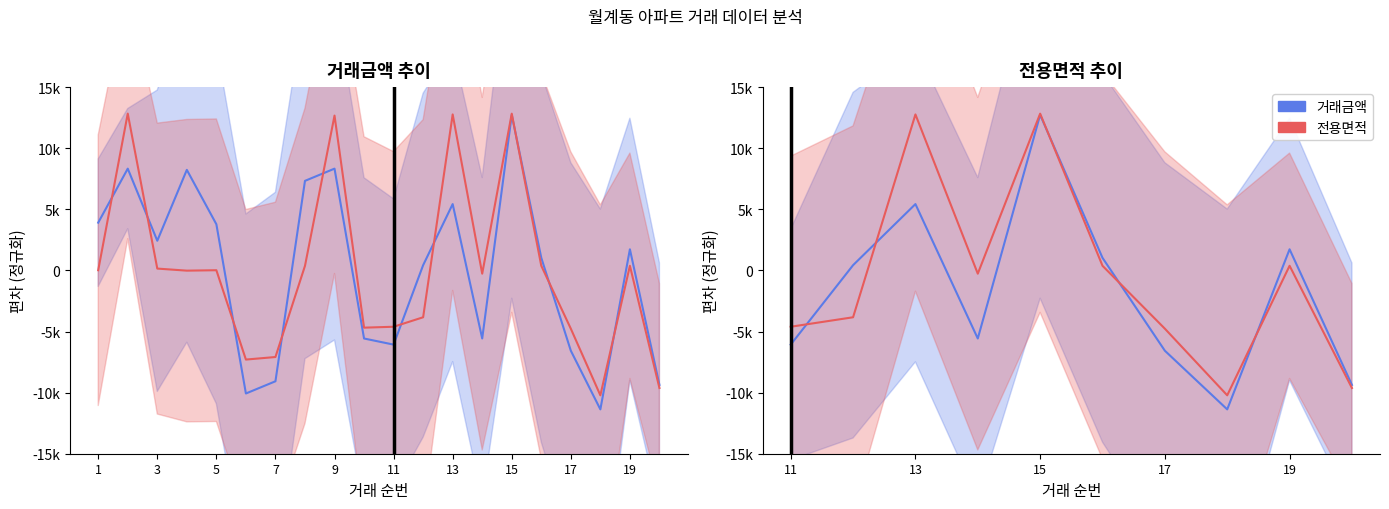

Reading right to left, extract all data points from this chart.

거래금액: -9371.5	1728.5	-11371.5	-6571.5	1028.5	12728.5	-5571.5	5428.5	428.5	-6071.5
전용면적: -9623.1	379.0	-10219.9	-4768.7	379.0	12828.2	-267.5	12763.6	-3833.7	-4609.6